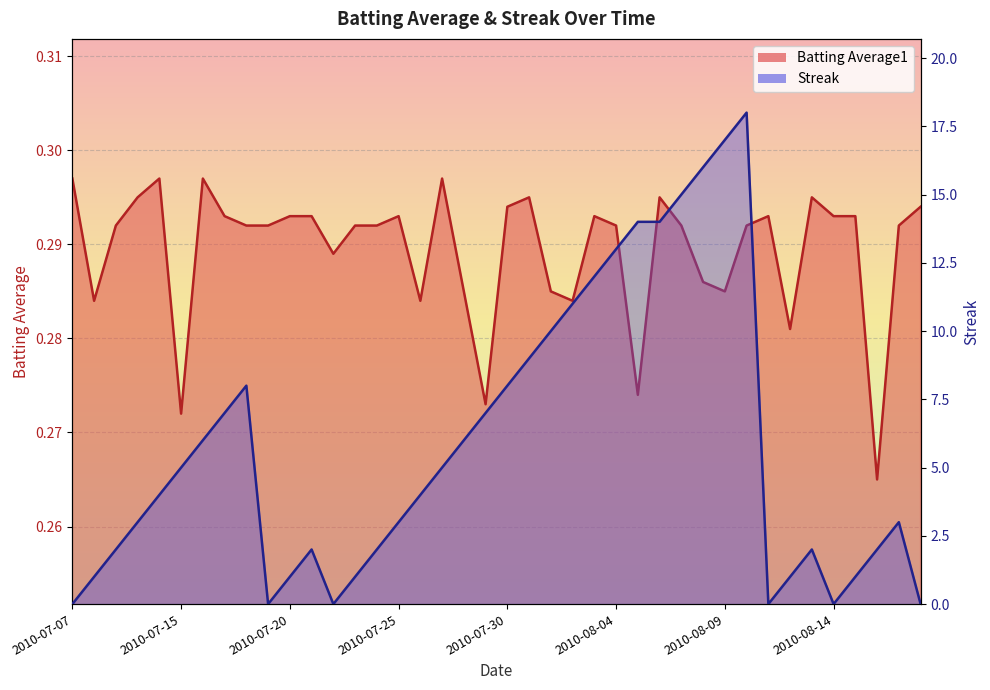

What is the difference between the second highest and minimum values in the Streak series?

17.0